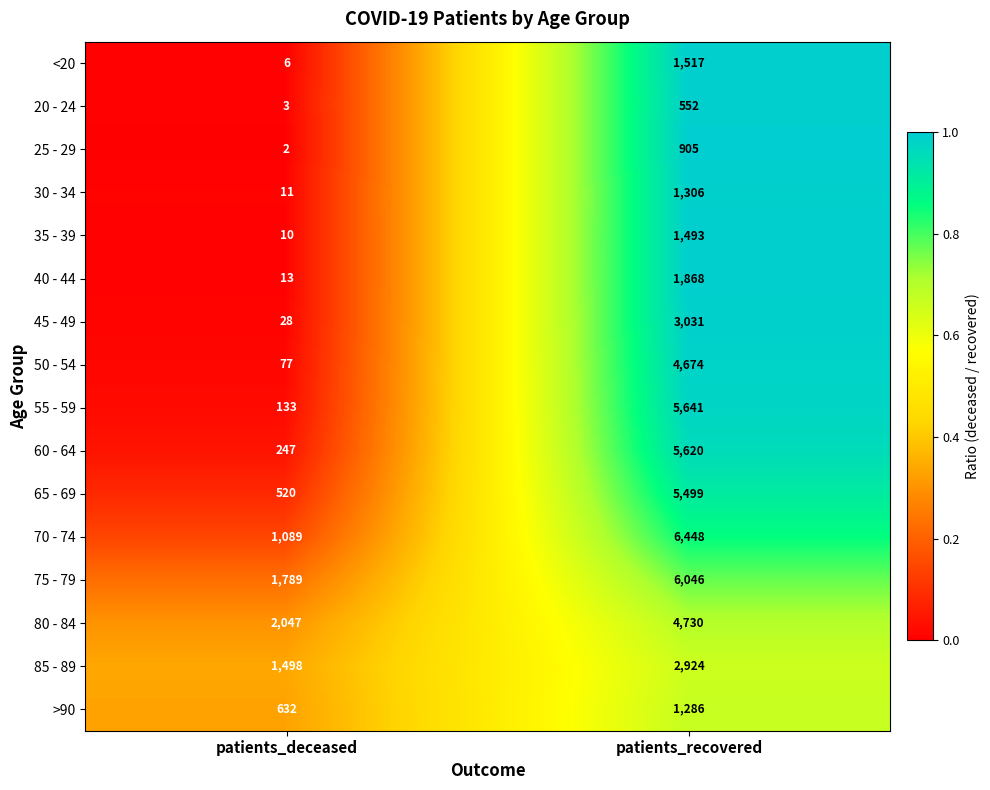

How many data points does each series have?

2